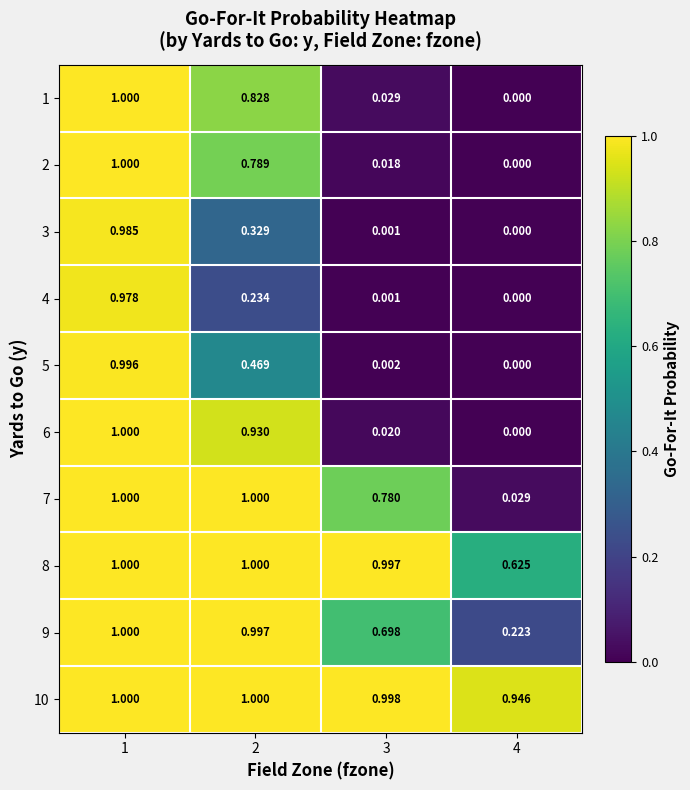

Is the value of 3 at 3 greater than the value of 5 at 1?

No